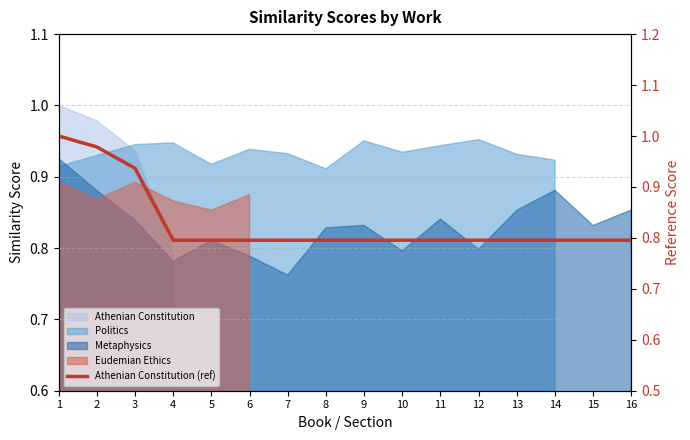

What is the sum of all values?

13.3